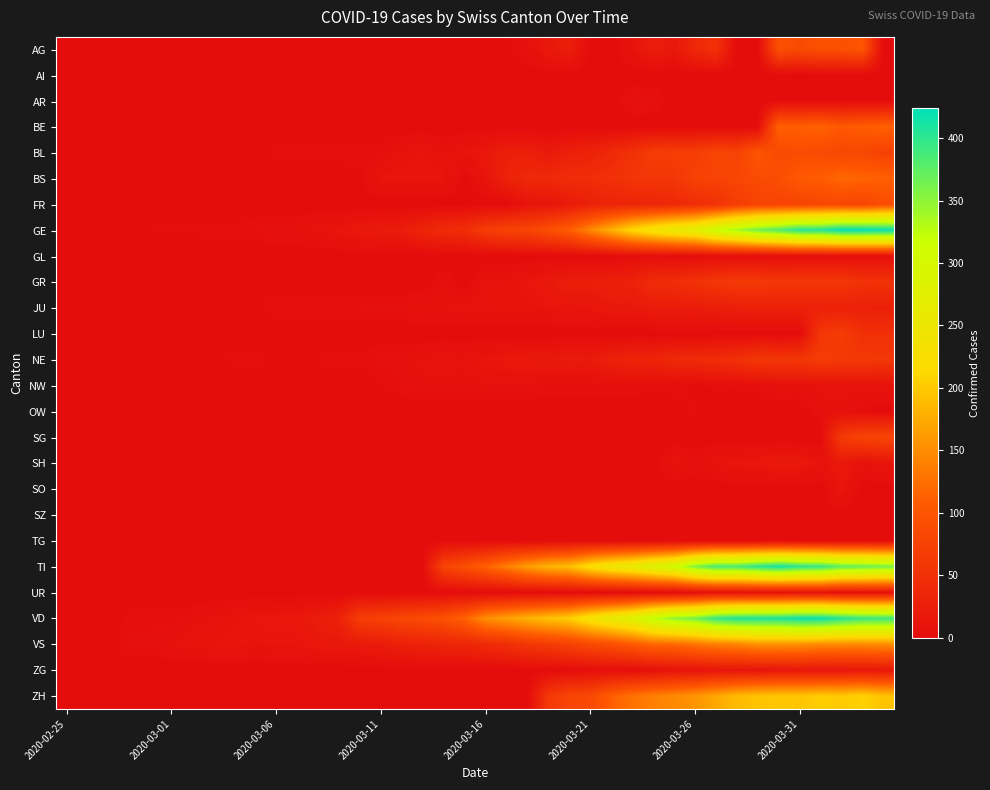

Which series has the widest spread of values?

GE